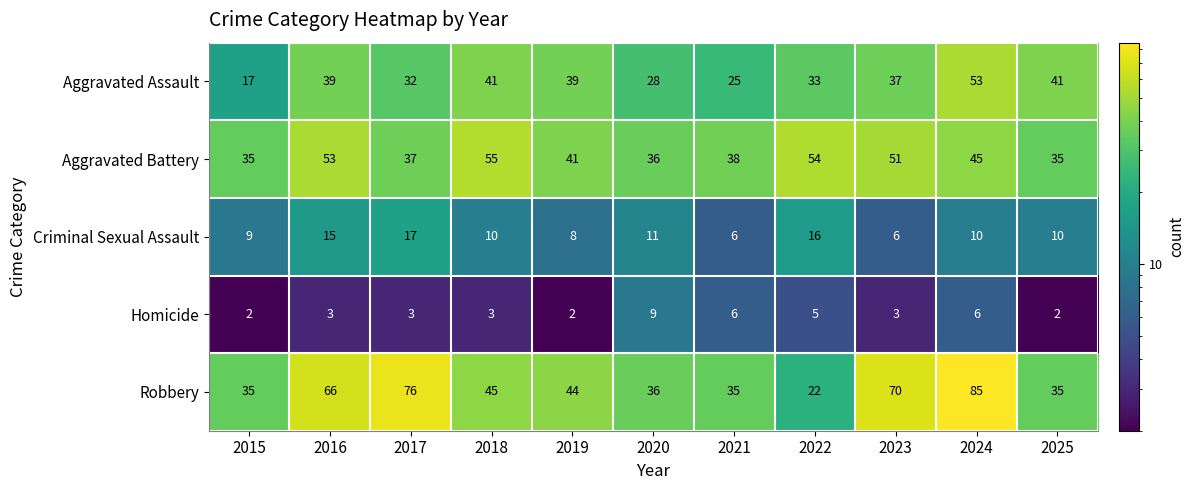

What is the difference between the highest and lowest values at 2022?

49